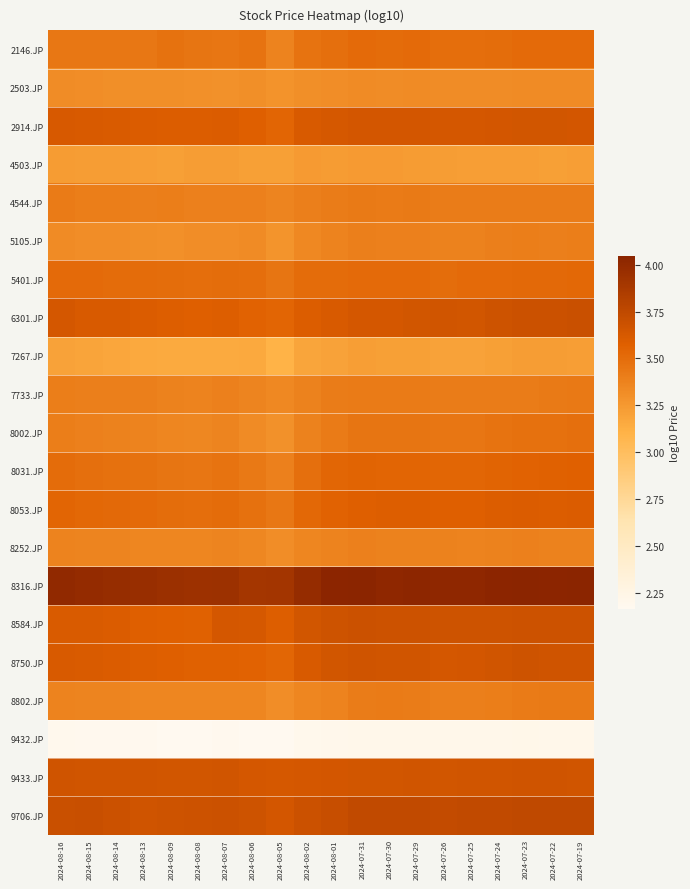

How many data points does each series have?

20